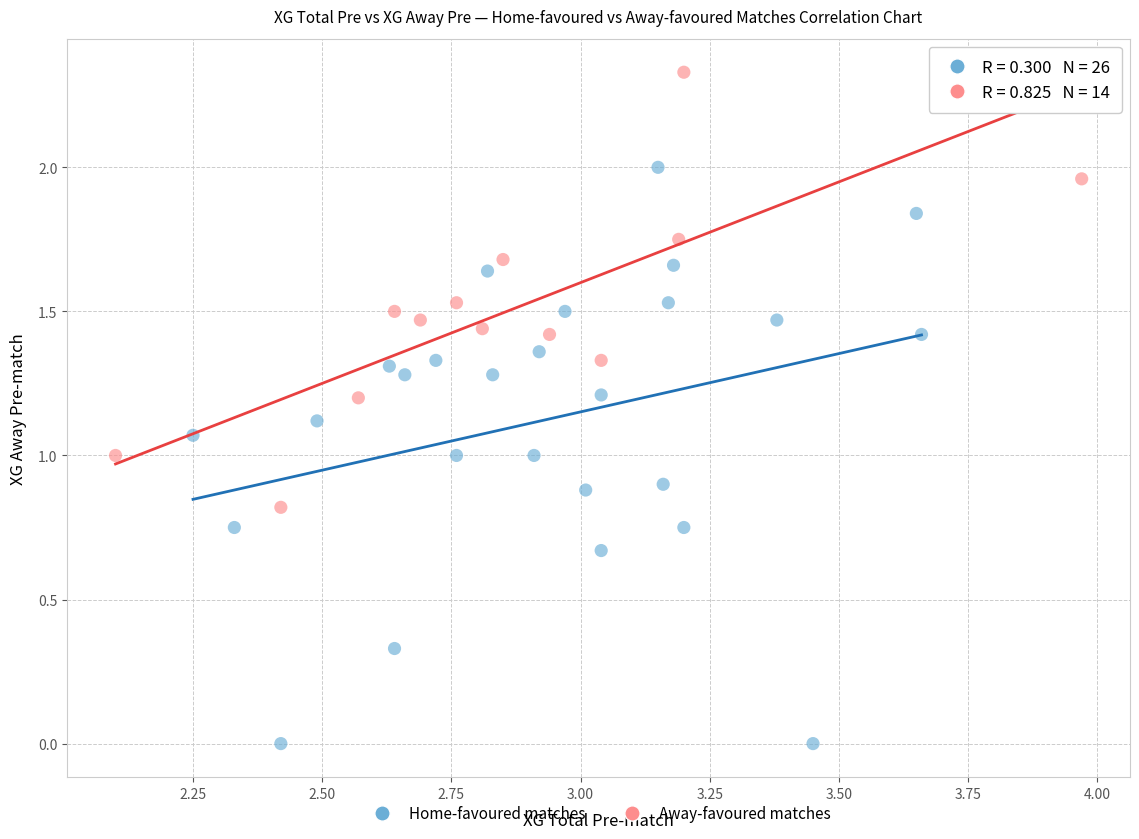

Which series has the largest Y range (max minus min)?

Home-favoured matches